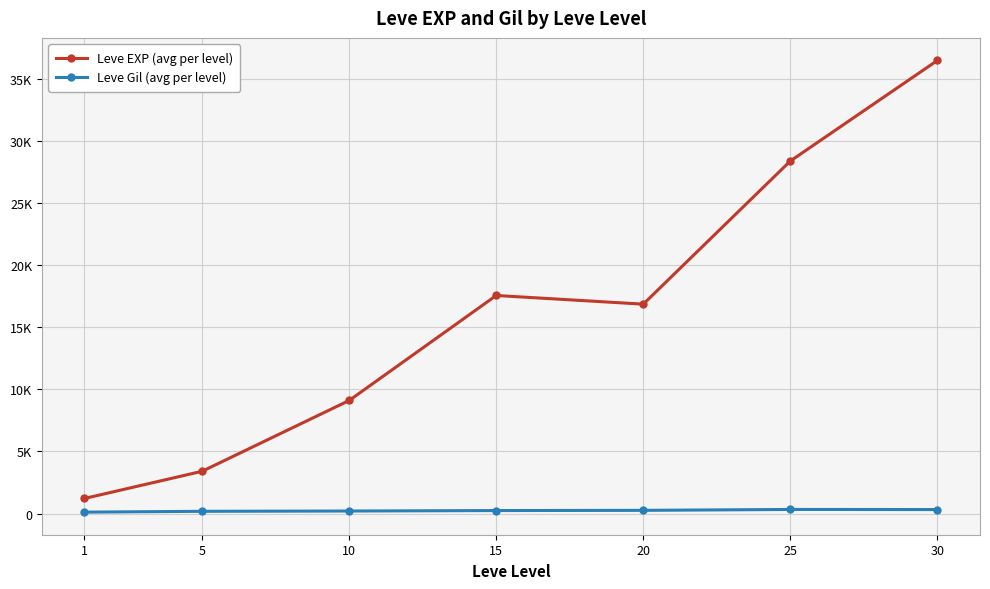

At which category is the sum across all series the highest?

30